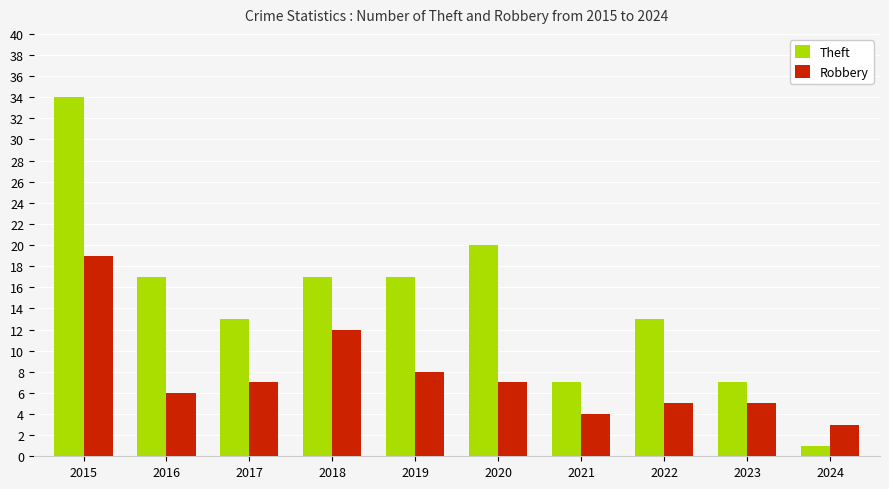

Which series changed the most between 2015 and 2022?

Theft